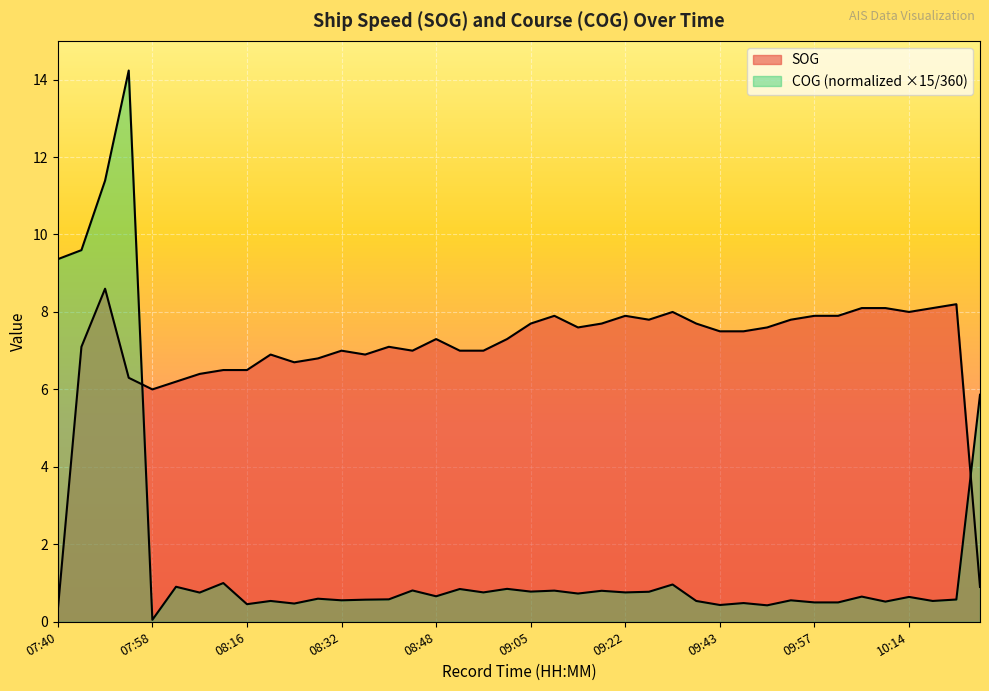

At which category is the sum across all series the highest?

07:55